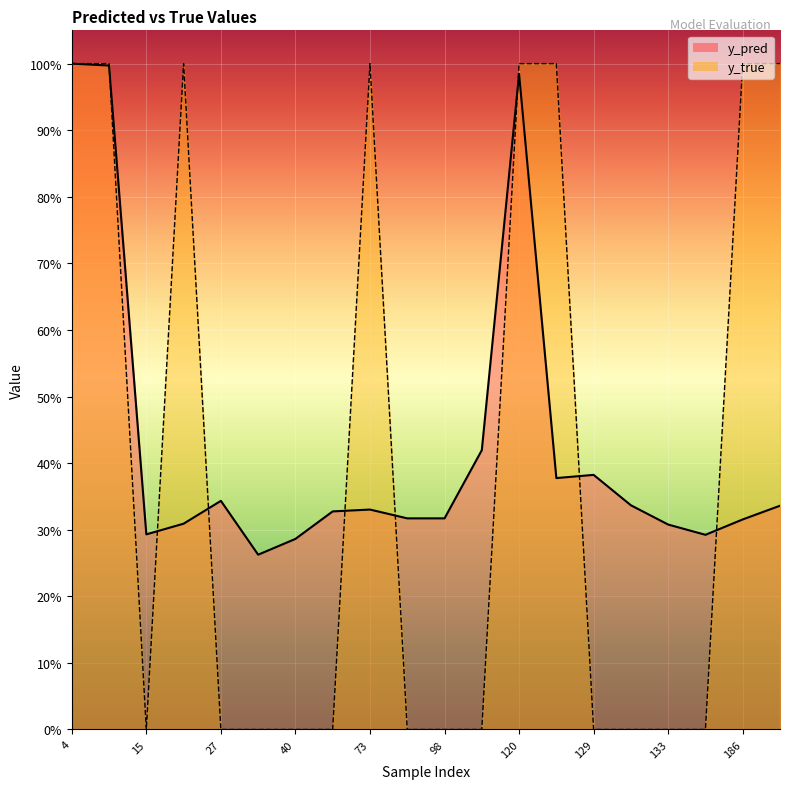

True or false: y_true and y_pred intersect in this chart.

True